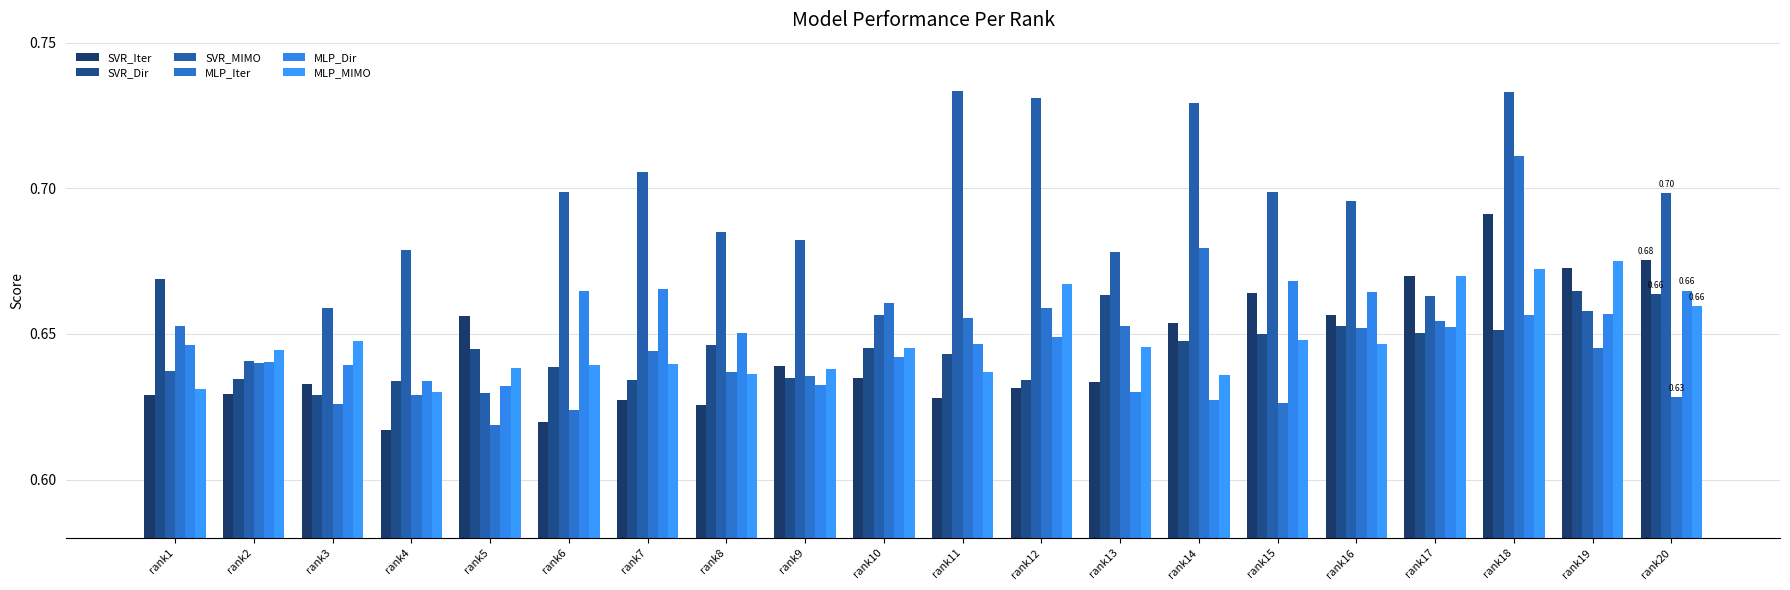

Count the number of data series in this chart.

6